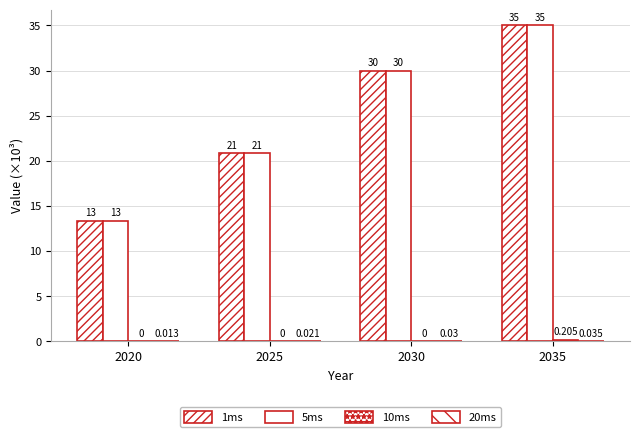

How many data points does each series have?

4